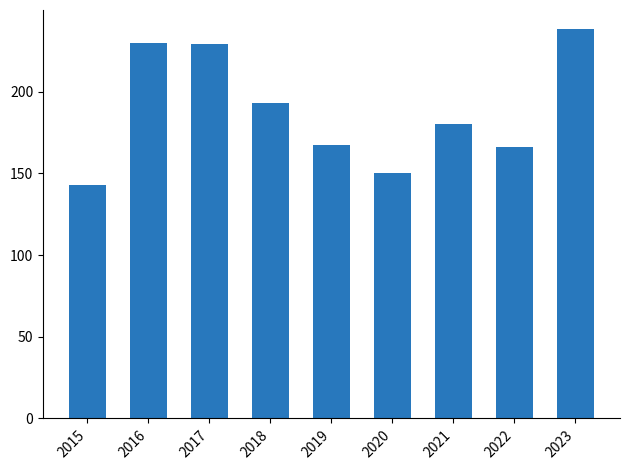

How many distinct data groups are displayed?

1